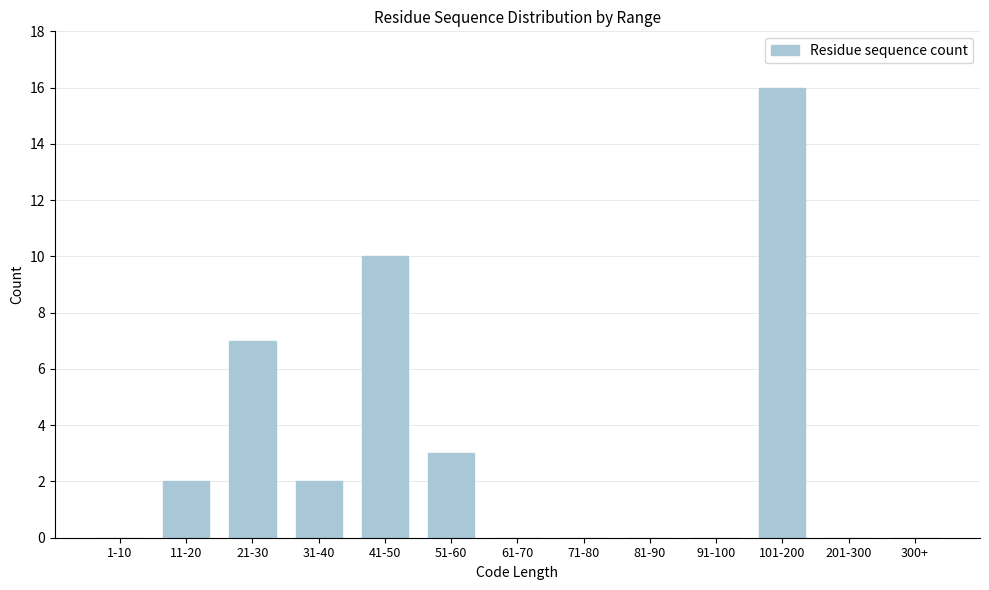

Reading left to right, what are all the values shown in this chart?

1-10=0	11-20=2	21-30=7	31-40=2	41-50=10	51-60=3	61-70=0	71-80=0	81-90=0	91-100=0	101-200=16	201-300=0	300+=0